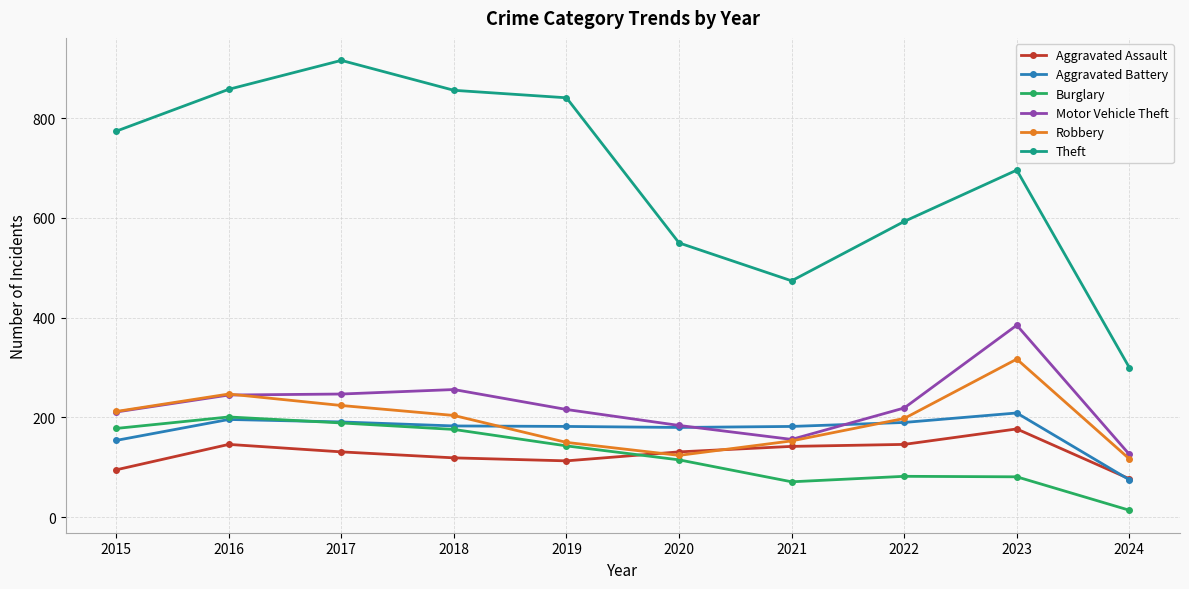

Which category has the lowest value in the Motor Vehicle Theft series?

2024